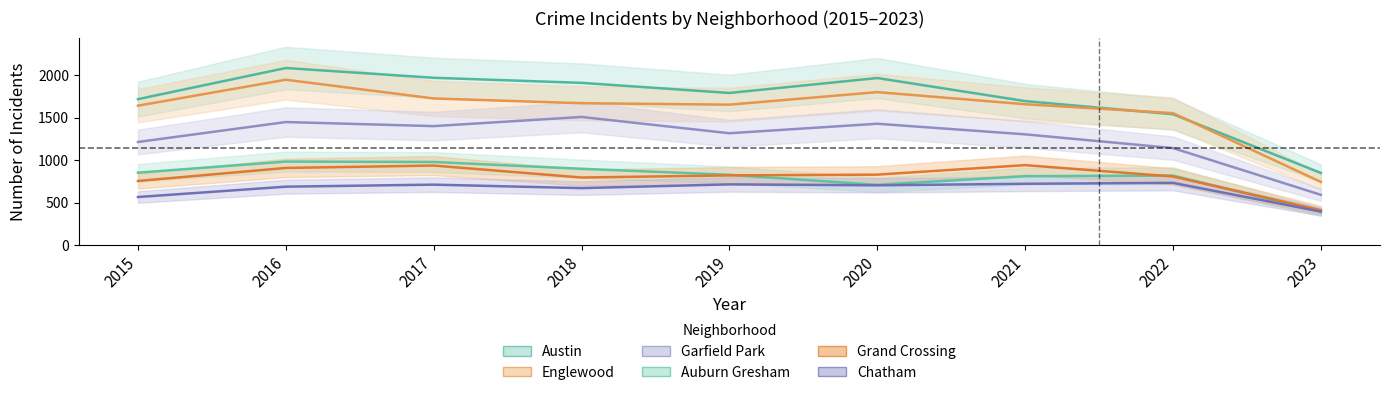

At 2023, list the series in order from largest to smallest.

Austin, Englewood, Garfield Park, Grand Crossing, Chatham, Auburn Gresham